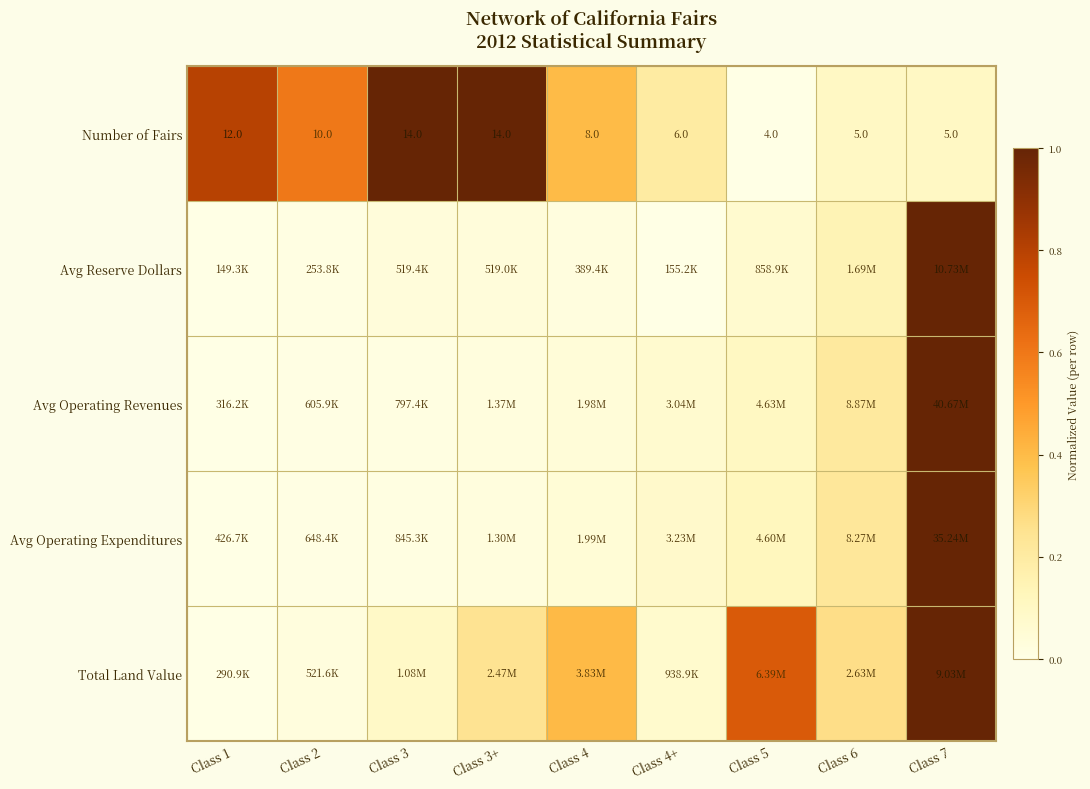

What is the maximum value for Avg Operating Expenditures?

1.0